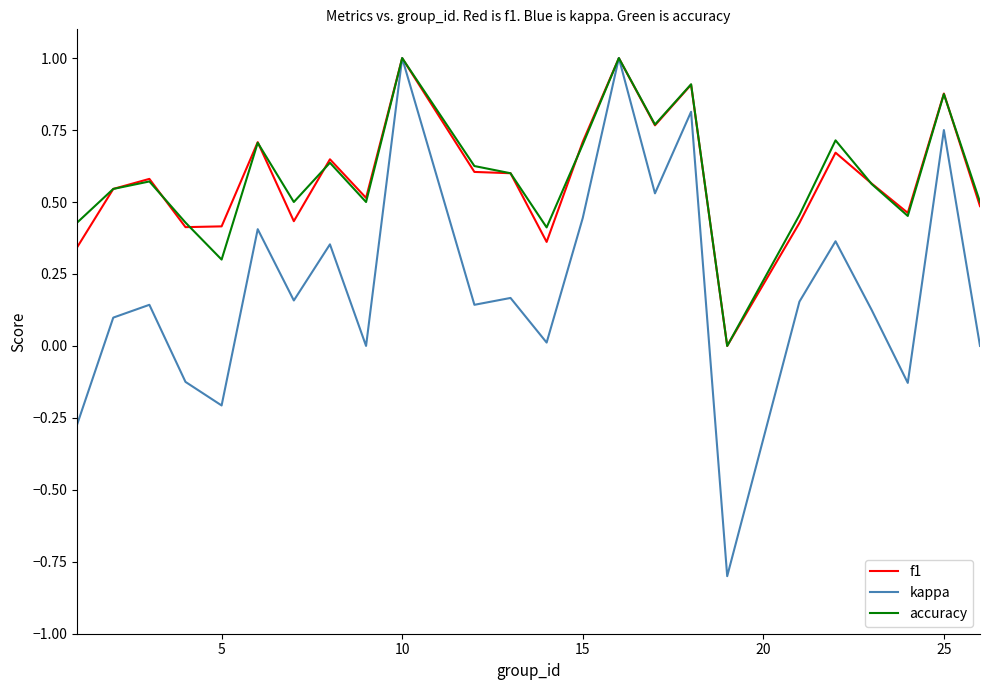

True or false: accuracy has more than 2 interior local peaks.

True